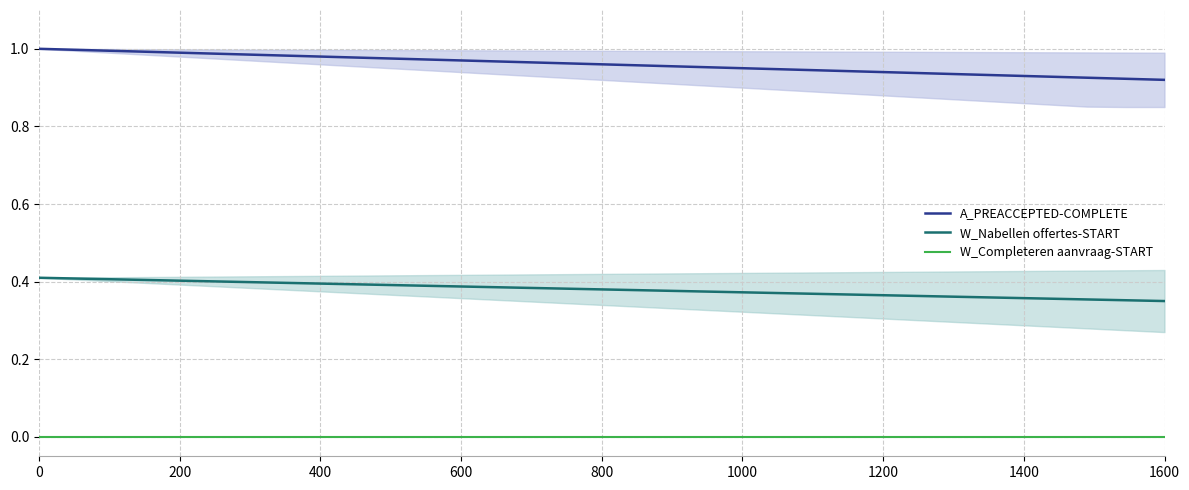

What are all the series names shown in the legend?

A_PREACCEPTED-COMPLETE, W_Nabellen offertes-START, W_Completeren aanvraag-START